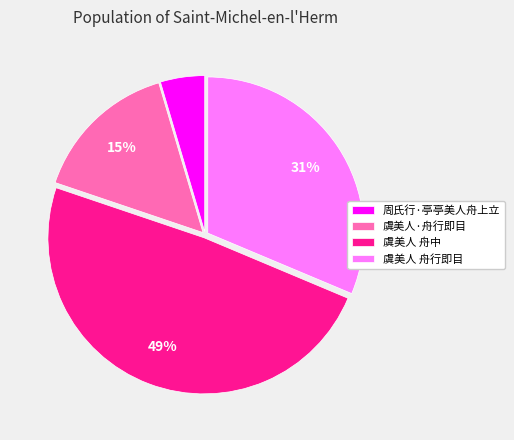

To the nearest percent, what is the combined percentage of 虞美人 舟行即目 and 周氏行·亭亭美人舟上立?

36%